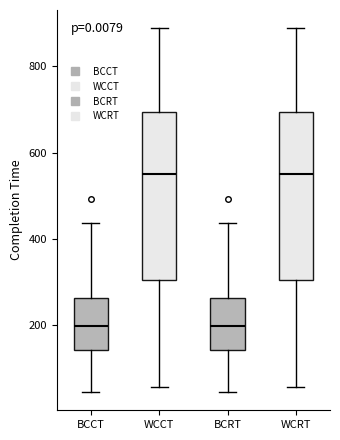

Reading left to right, transcribe this box plot: for each box, give where its median line is, the range the box spans, and where its two whiskers end, as read against the y-axis. The values are not printed on the chart, so give them approximately, as read against the axis.

BCCT: median 200, box 140 to 260, whiskers 40 to 440
WCCT: median 560, box 300 to 700, whiskers 60 to 880
BCRT: median 200, box 140 to 260, whiskers 40 to 440
WCRT: median 560, box 300 to 700, whiskers 60 to 880